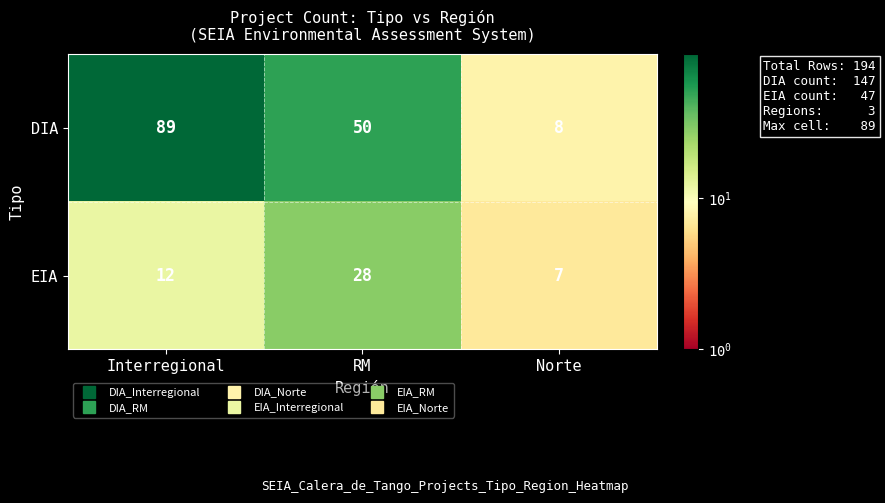

What is the total value across all series at RM?

78